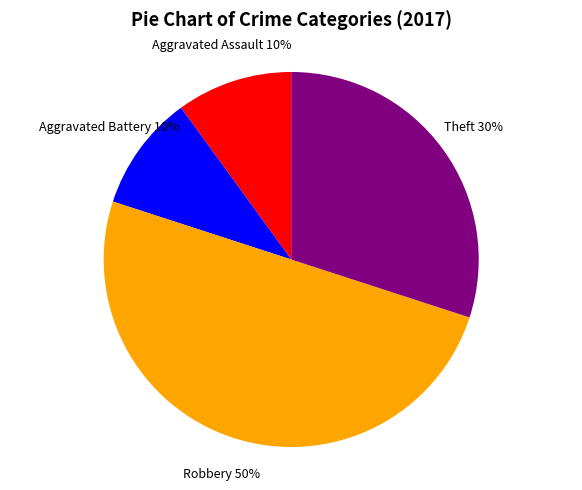

Approximately how many times larger is the value at Theft compared to Robbery?

0.6